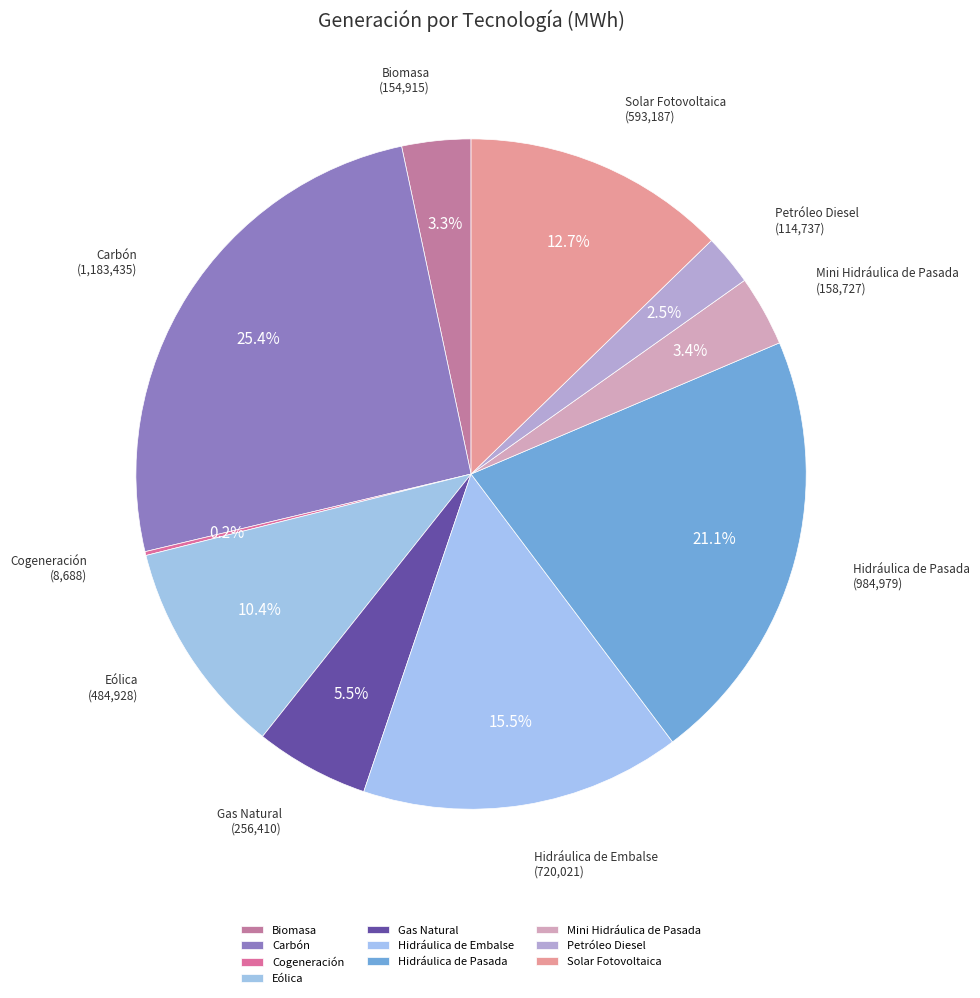

To the nearest percent, what percentage of the pie is Solar Fotovoltaica?

13%